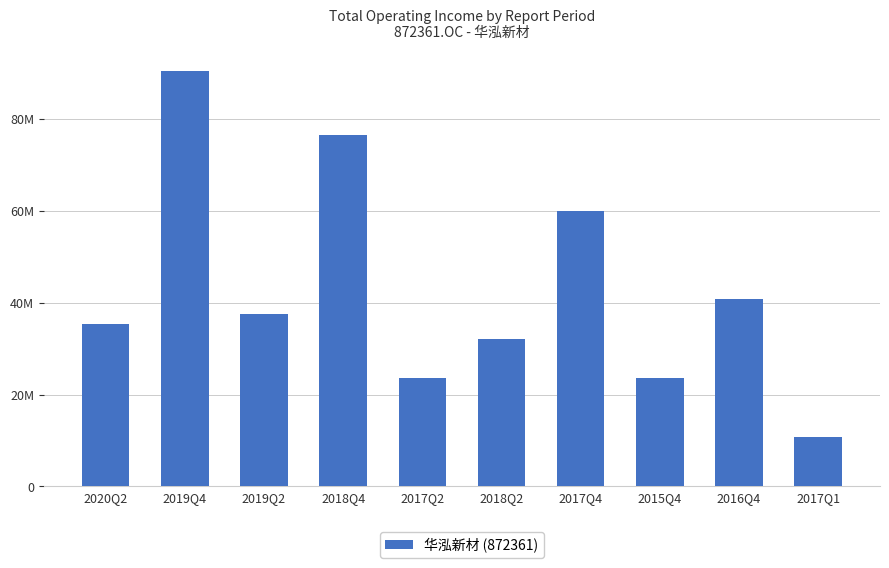

Does the chart contain any negative values?

No